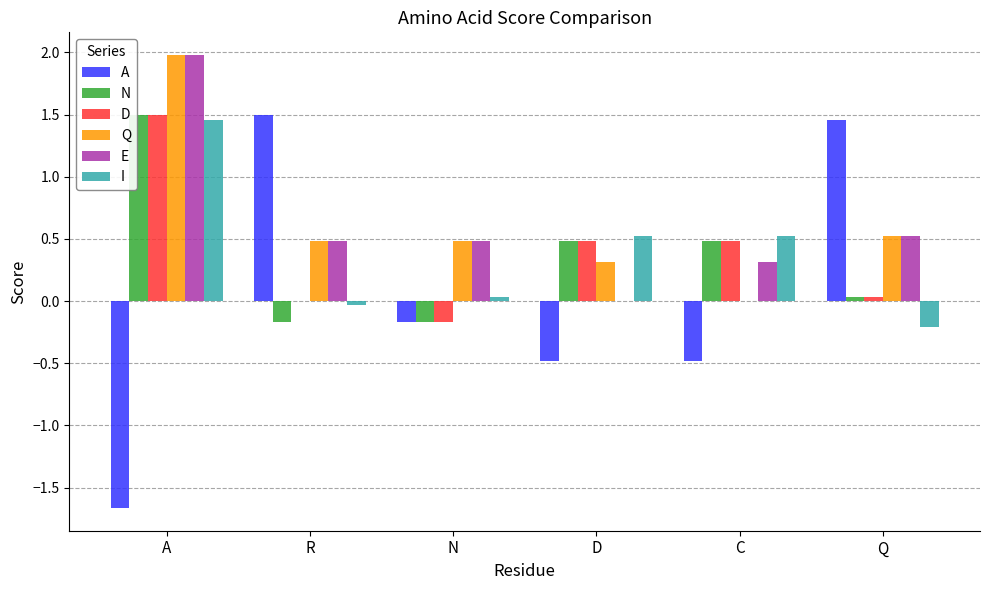

What is the approximate value of D at C?

0.5